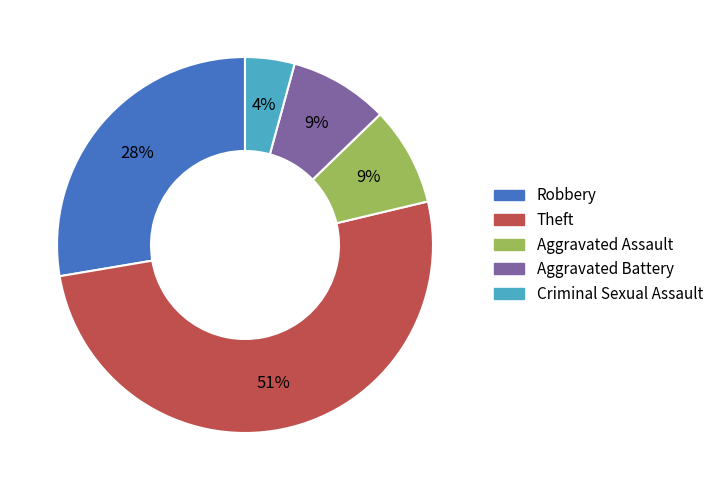

To the nearest percent, what percentage of the pie is Criminal Sexual Assault?

4%